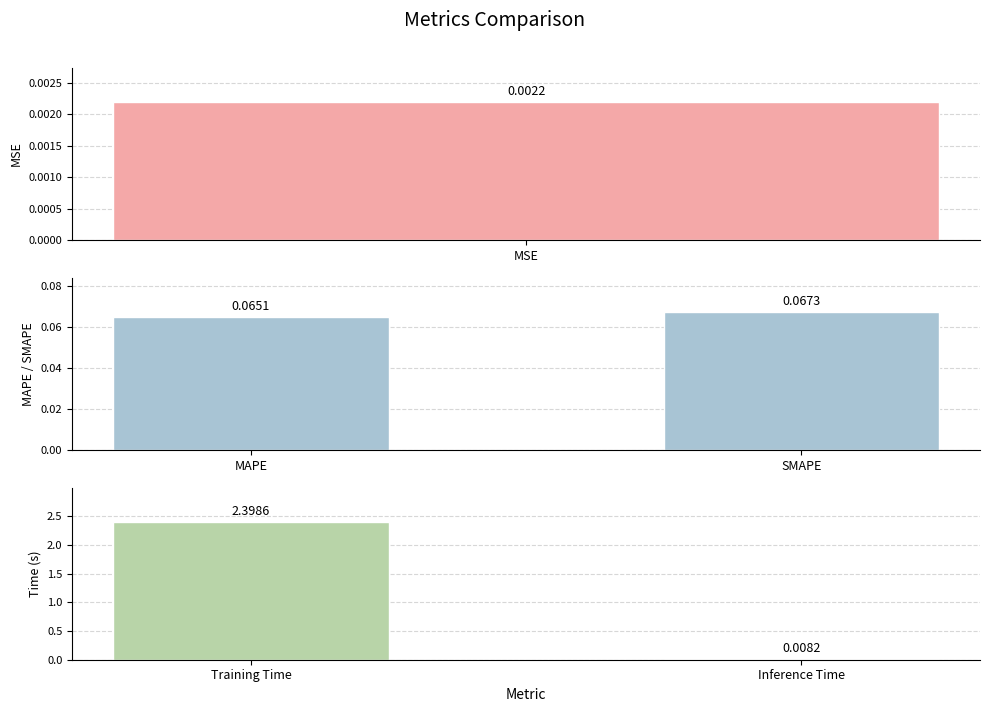

How many bars are there in each group?

2